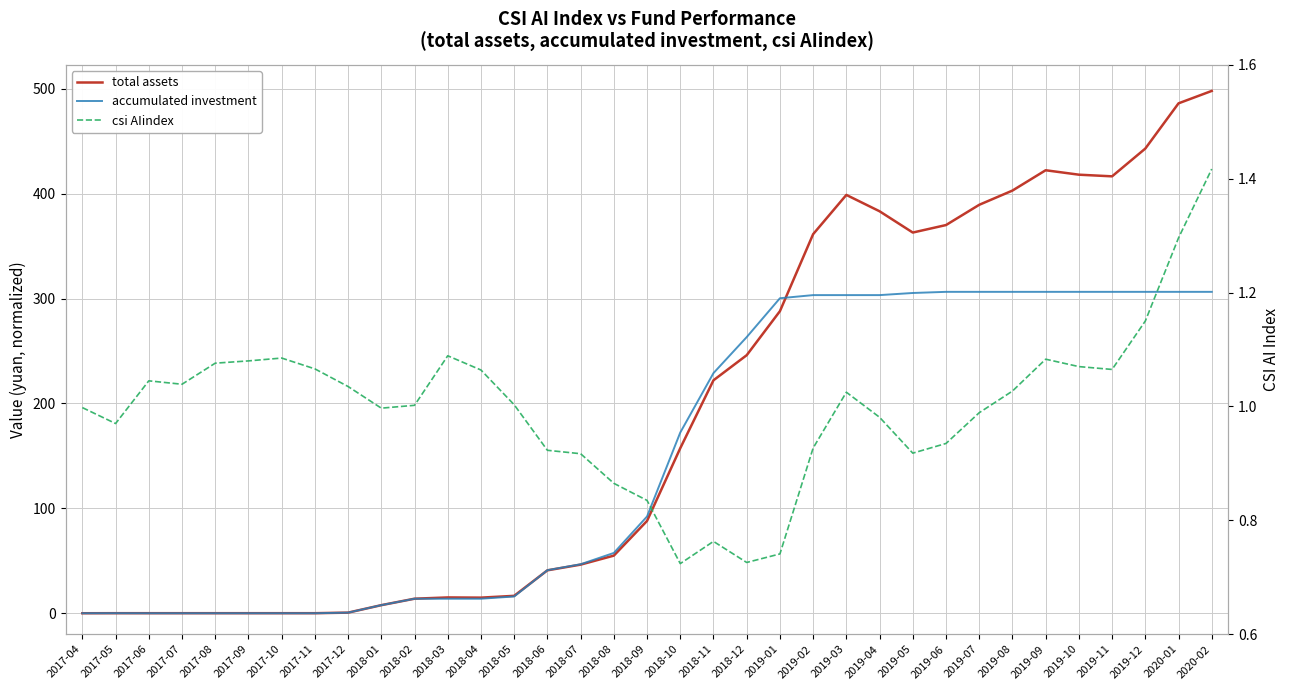

Reading left to right, extract all data points from this chart.

total assets: 2017-04=0.0	2017-05=0.0	2017-06=0.0	2017-07=0.0	2017-08=0.0	2017-09=0.0	2017-10=0.0	2017-11=0.0	2017-12=0.6	2018-01=7.7	2018-02=13.9	2018-03=15.1	2018-04=14.9	2018-05=16.6	2018-06=40.9	2018-07=46.4	2018-08=54.9	2018-09=88.0	2018-10=157.4	2018-11=222.1	2018-12=246.0	2019-01=288.0	2019-02=361.4	2019-03=398.9	2019-04=383.3	2019-05=363.0	2019-06=370.1	2019-07=389.4	2019-08=403.0	2019-09=422.4	2019-10=418.1	2019-11=416.6	2019-12=443.0	2020-01=486.2	2020-02=498.0
accumulated investment: 2017-04=0.0	2017-05=0.0	2017-06=0.0	2017-07=0.0	2017-08=0.0	2017-09=0.0	2017-10=0.0	2017-11=0.0	2017-12=0.6	2018-01=7.7	2018-02=13.8	2018-03=13.8	2018-04=13.8	2018-05=16.0	2018-06=41.0	2018-07=46.7	2018-08=57.5	2018-09=92.2	2018-10=172.3	2018-11=229.0	2018-12=263.3	2019-01=300.3	2019-02=303.3	2019-03=303.3	2019-04=303.3	2019-05=305.4	2019-06=306.4	2019-07=306.4	2019-08=306.4	2019-09=306.4	2019-10=306.4	2019-11=306.4	2019-12=306.4	2020-01=306.4	2020-02=306.4
csi AIindex: 2017-04=1.0	2017-05=1.0	2017-06=1.0	2017-07=1.0	2017-08=1.1	2017-09=1.1	2017-10=1.1	2017-11=1.1	2017-12=1.0	2018-01=1.0	2018-02=1.0	2018-03=1.1	2018-04=1.1	2018-05=1.0	2018-06=0.9	2018-07=0.9	2018-08=0.9	2018-09=0.8	2018-10=0.7	2018-11=0.8	2018-12=0.7	2019-01=0.7	2019-02=0.9	2019-03=1.0	2019-04=1.0	2019-05=0.9	2019-06=0.9	2019-07=1.0	2019-08=1.0	2019-09=1.1	2019-10=1.1	2019-11=1.1	2019-12=1.1	2020-01=1.3	2020-02=1.4